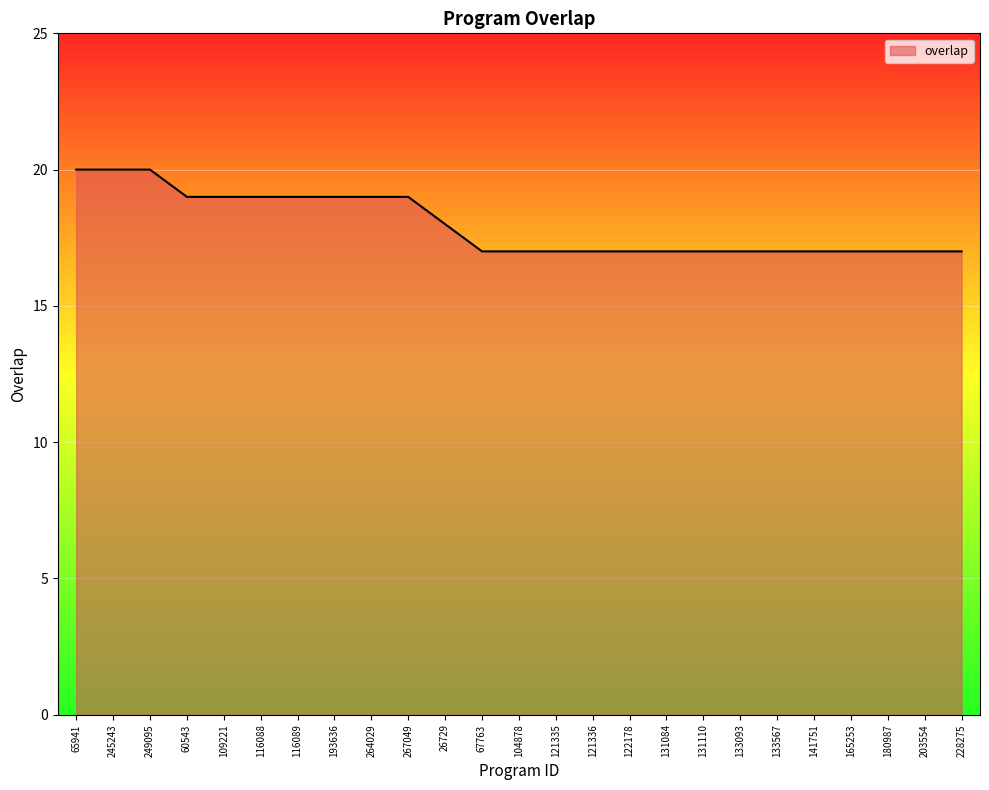

What position from the right is 116089?

19